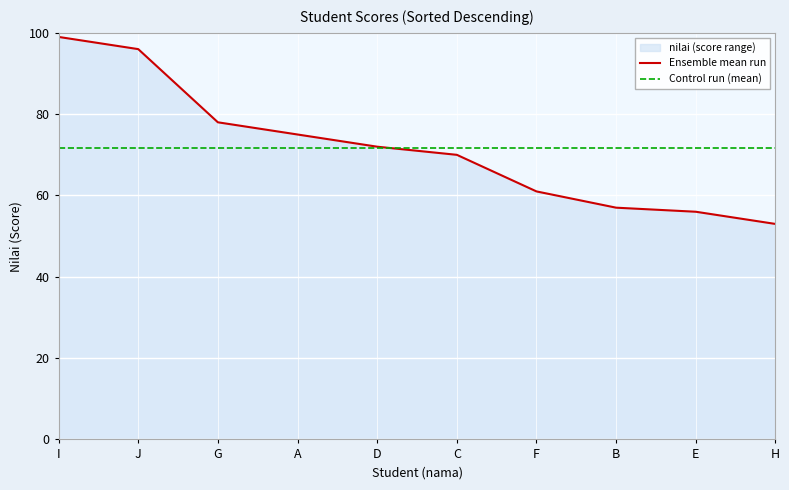

True or false: Ensemble mean run and Control run (mean) intersect in this chart.

True